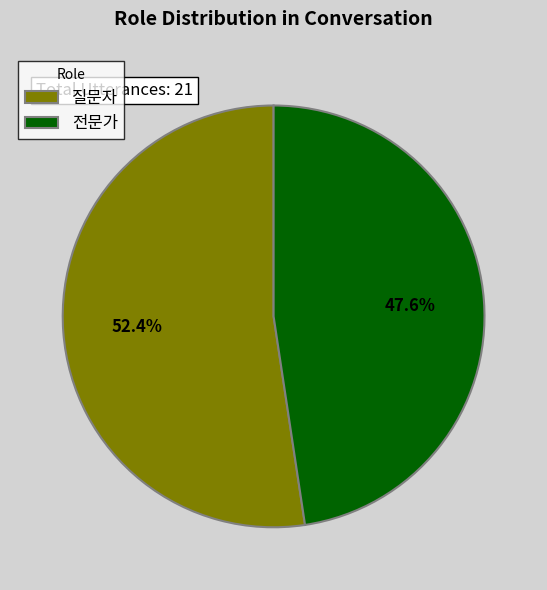

Do 전문가 and 질문자 together represent more than half of the pie?

Yes